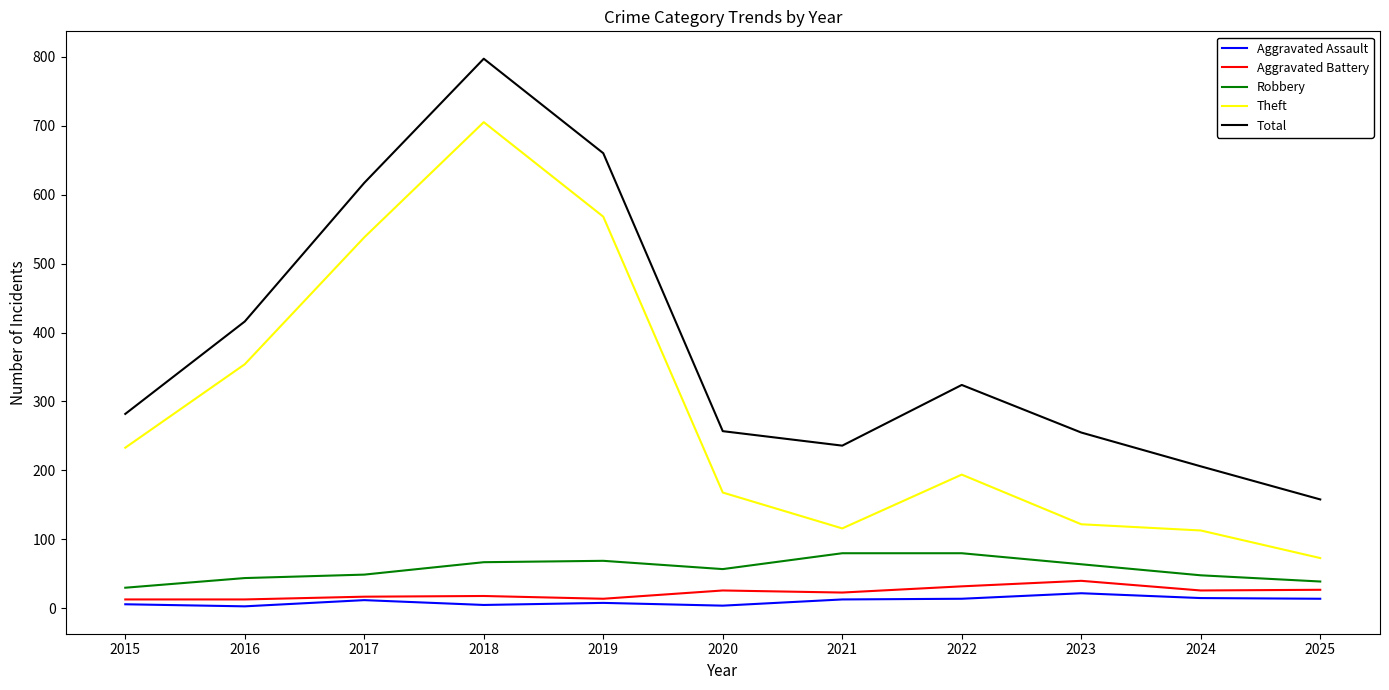

Where does the Aggravated Battery series first go above 23?

2020